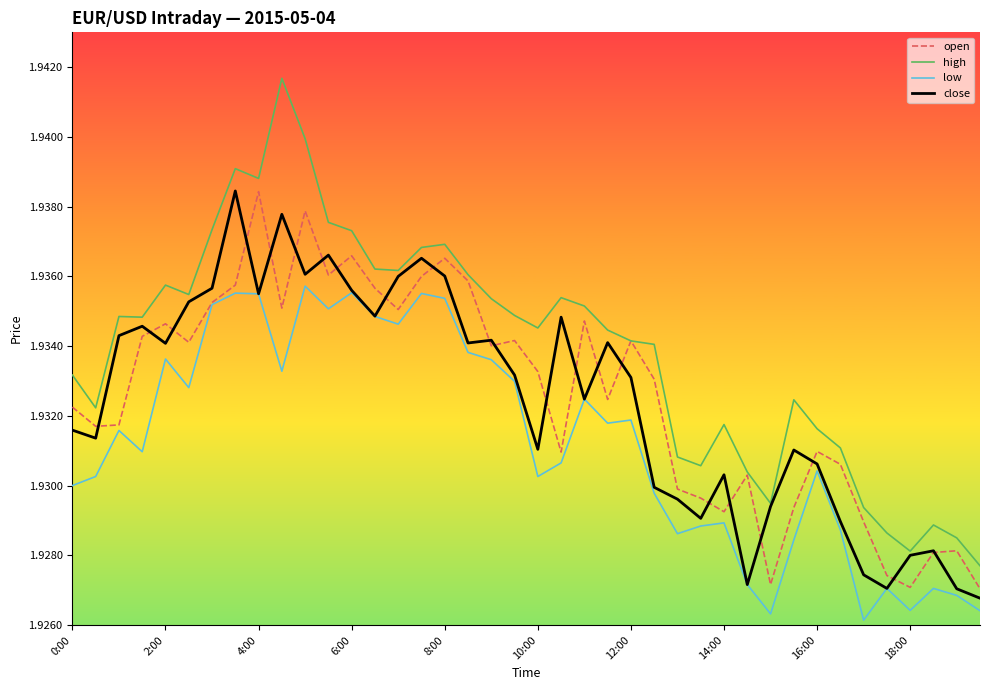

Which series has the largest total across all categories?

high